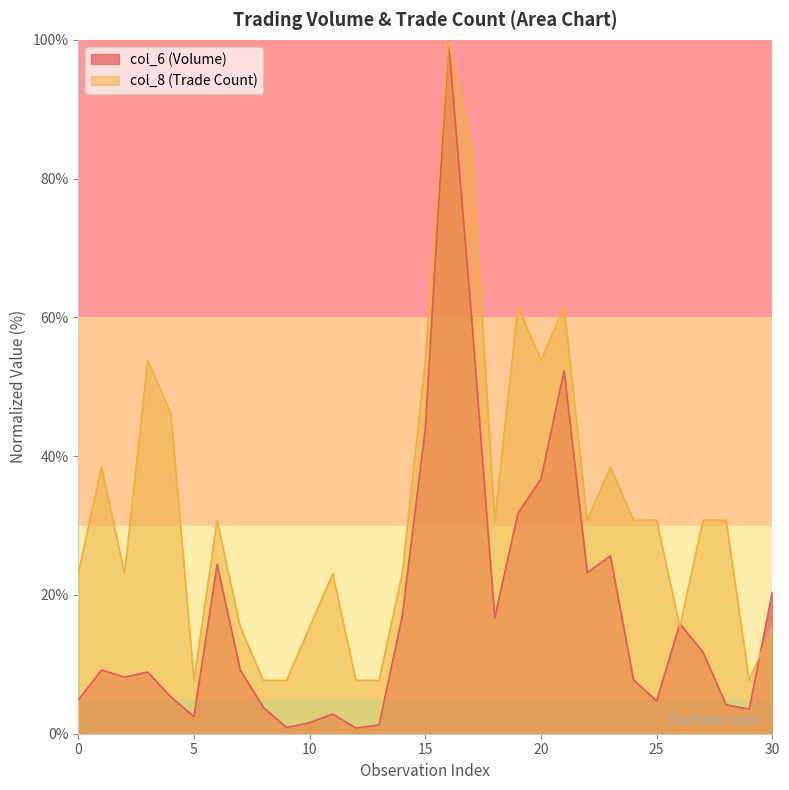

What is the maximum value shown in the chart?

100.0